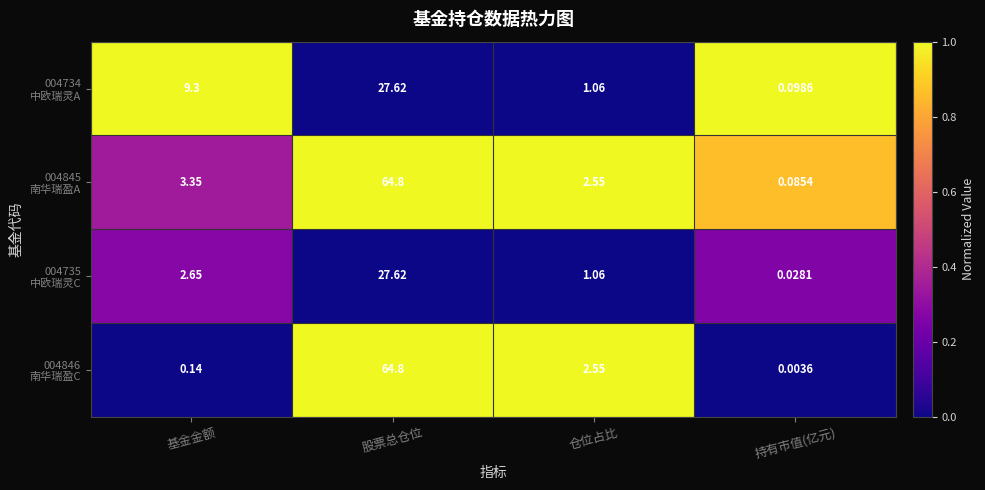

At which category does the chart reach its peak across all series?

股票总仓位